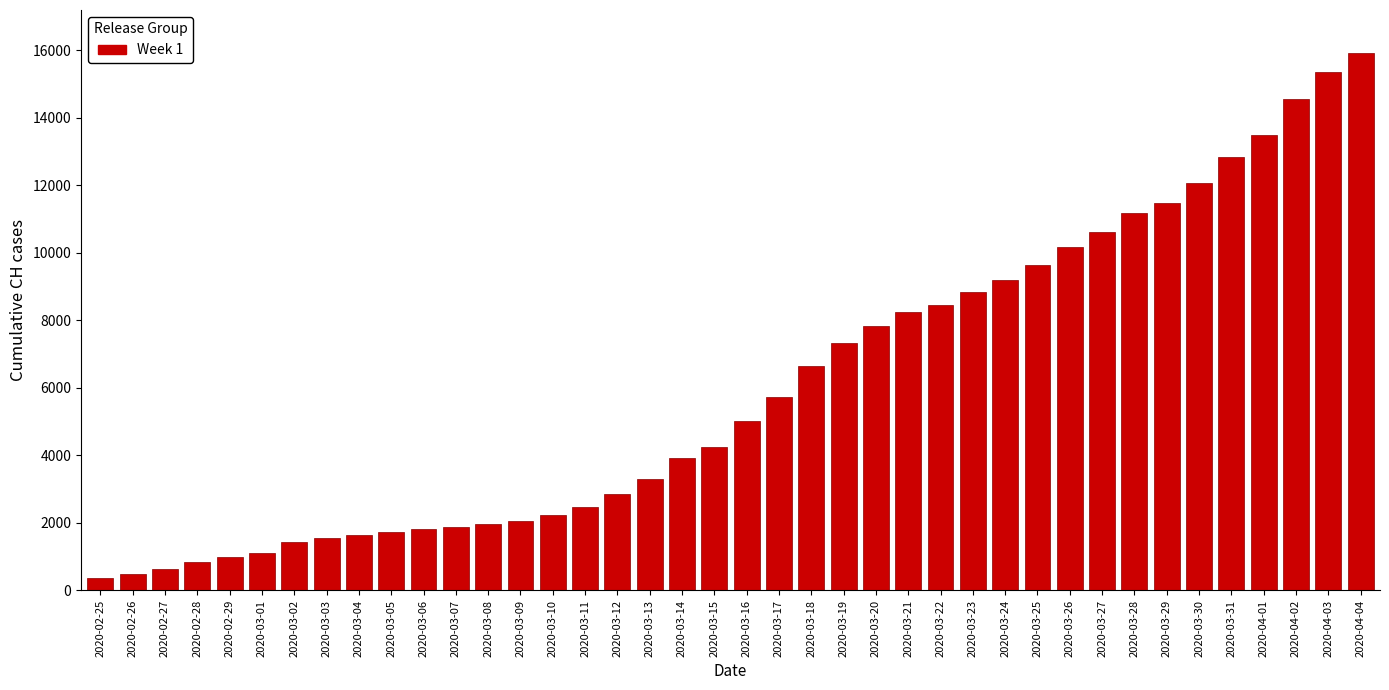

What is the difference between the maximum and minimum values?

15551